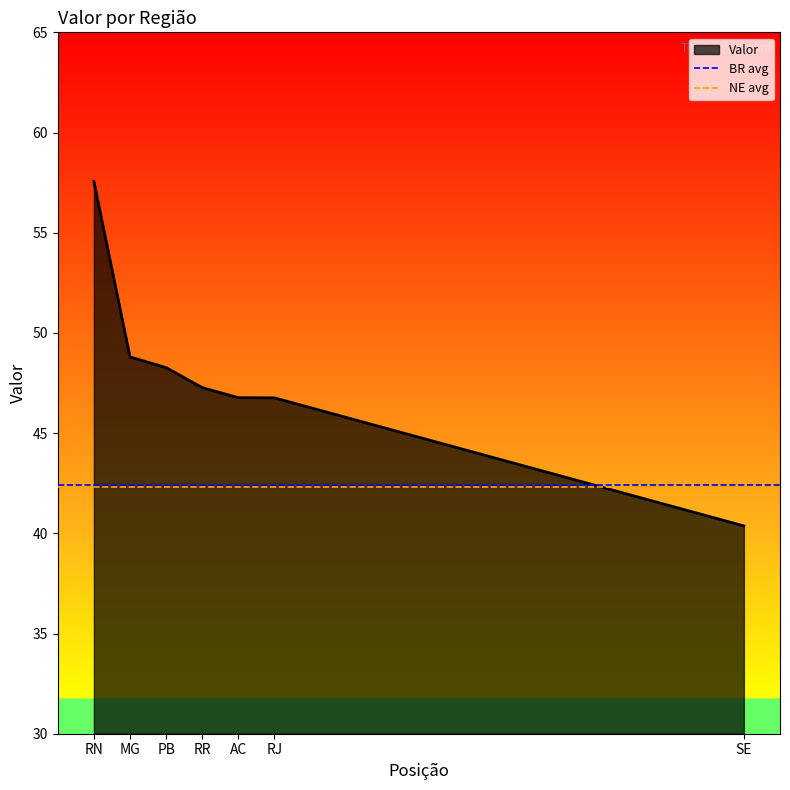

Is it true that Valor equals 46.8 at RJ?

True